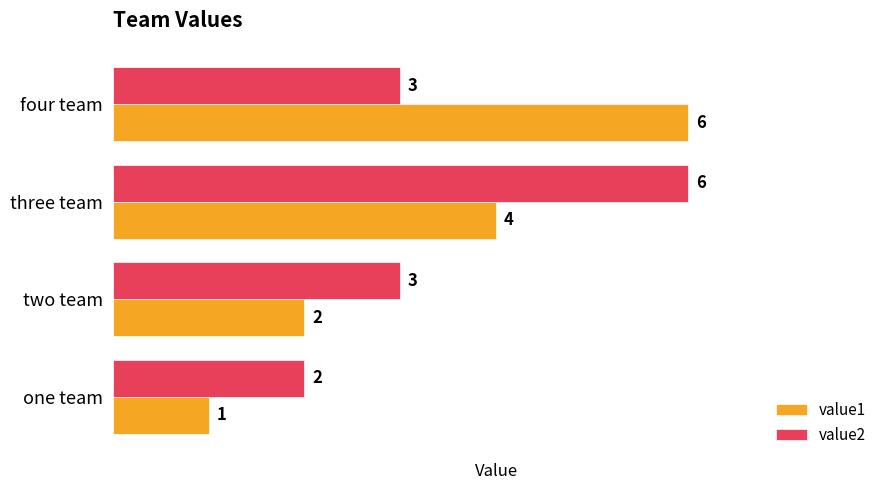

Which series changed the most between two team and three team?

value2